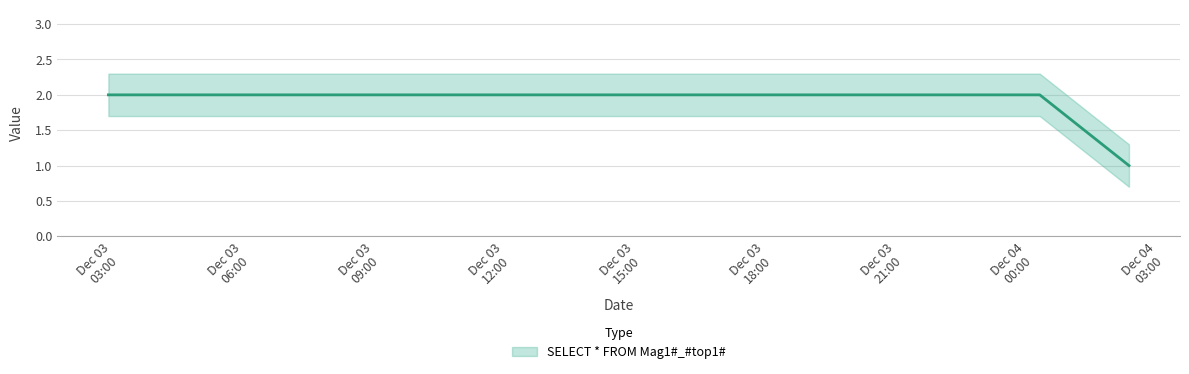

Which has a higher value, 2019-12-03 03:40:00 or 2019-12-04 00:37:00?

2019-12-03 03:40:00